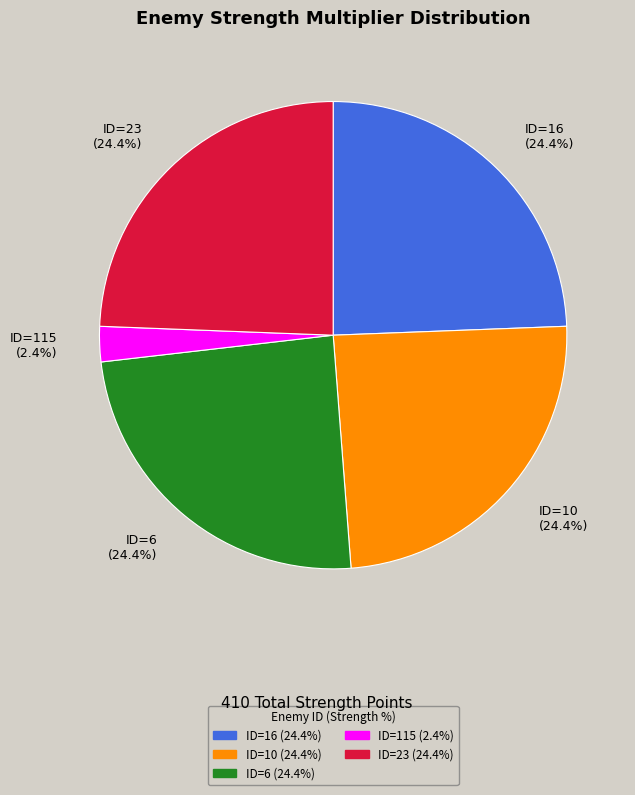

What percentage is NOT represented by ID=10?

75.6%